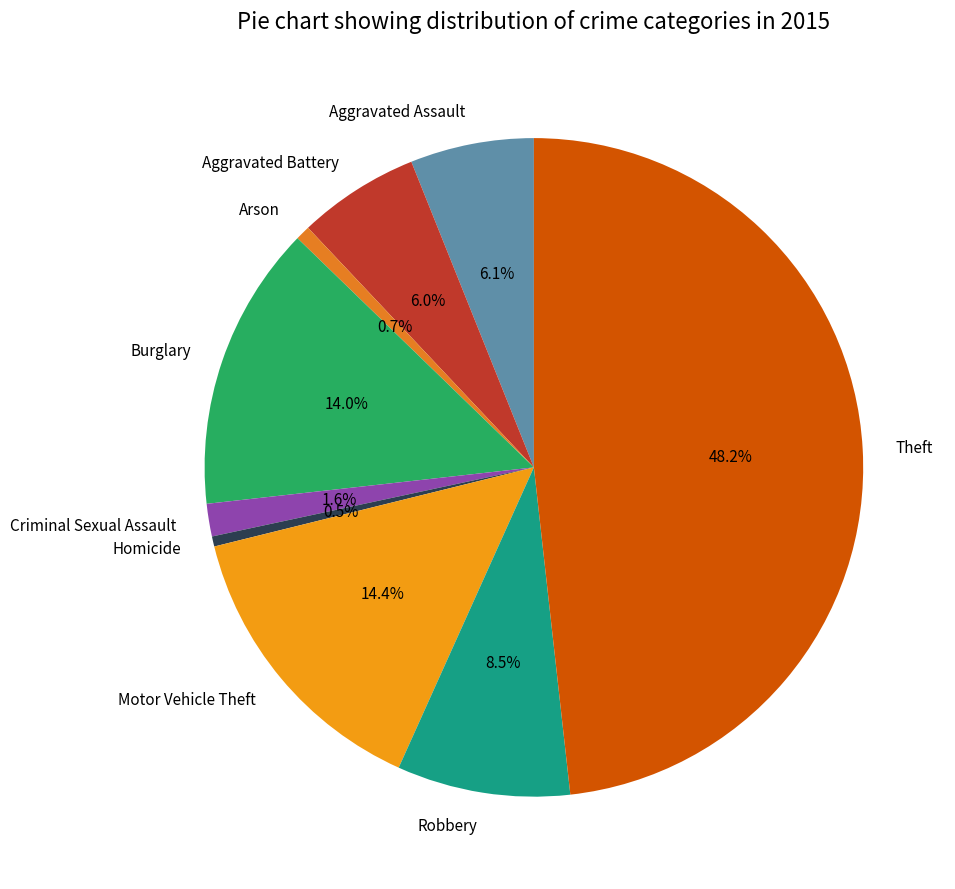

Is it true that Aggravated Assault is 6% of the pie?

True